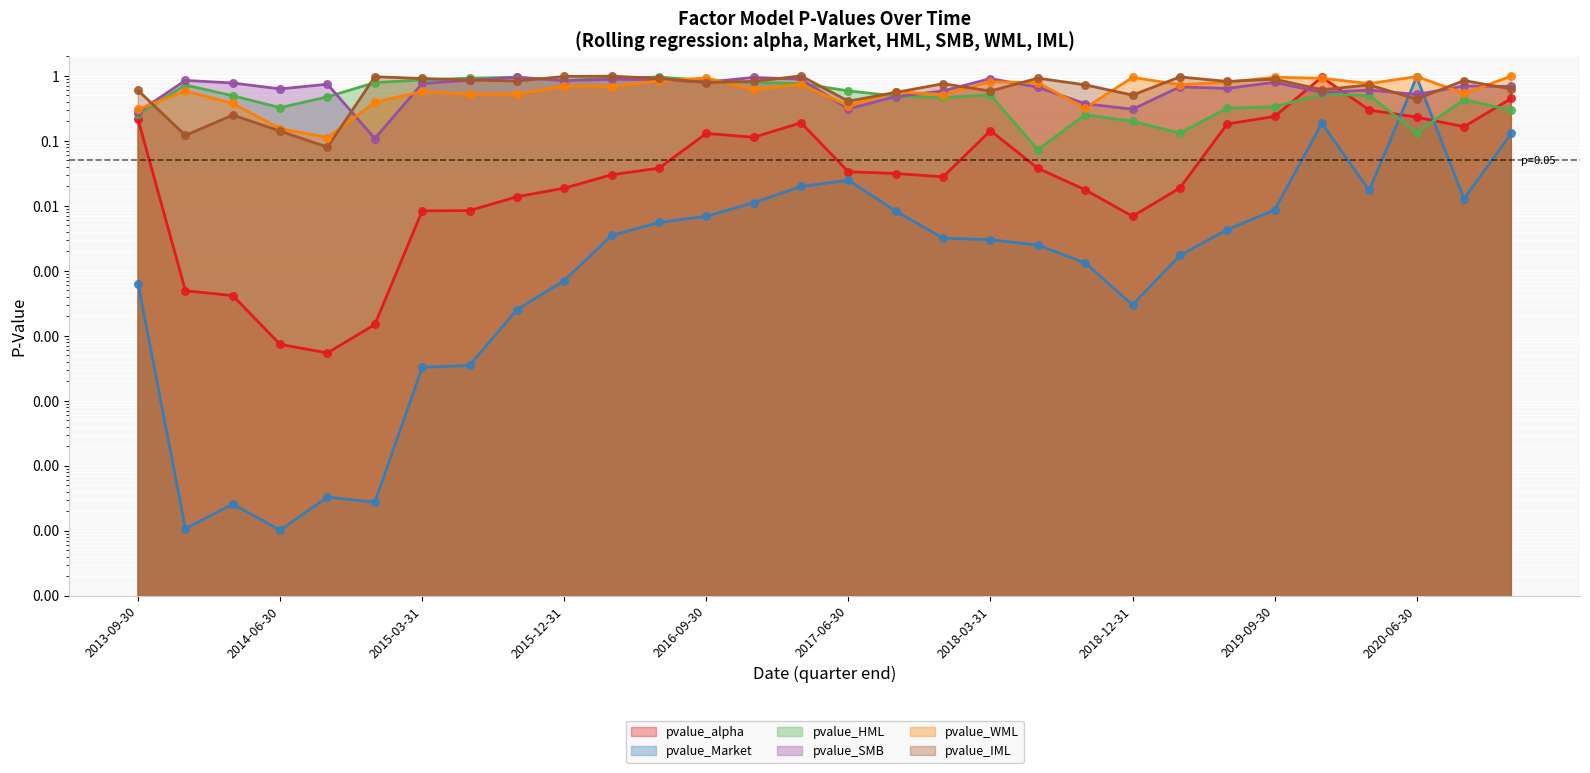

Which series has the widest spread of Y values?

pvalue_Market